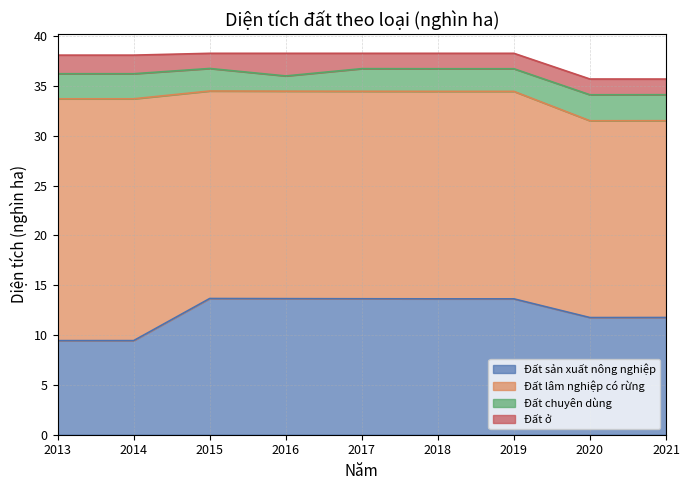

Does the chart have visible grid lines?

Yes